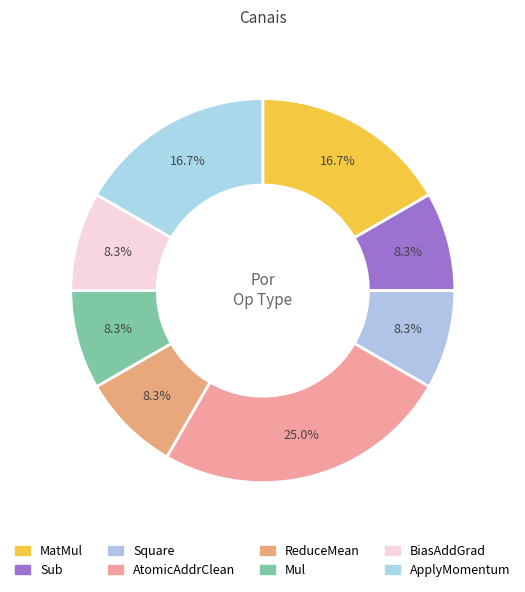

Which category has the biggest portion of the pie?

AtomicAddrClean